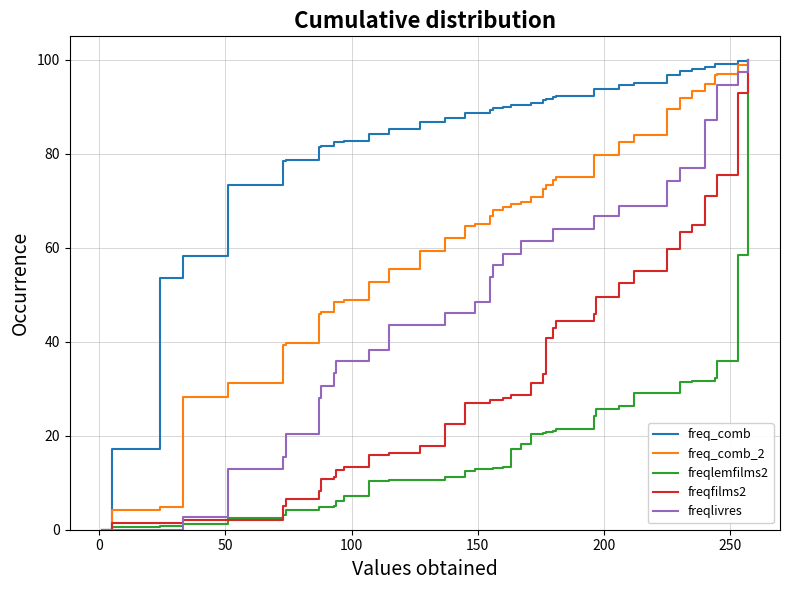

Which series has the largest total across all categories?

freq_comb